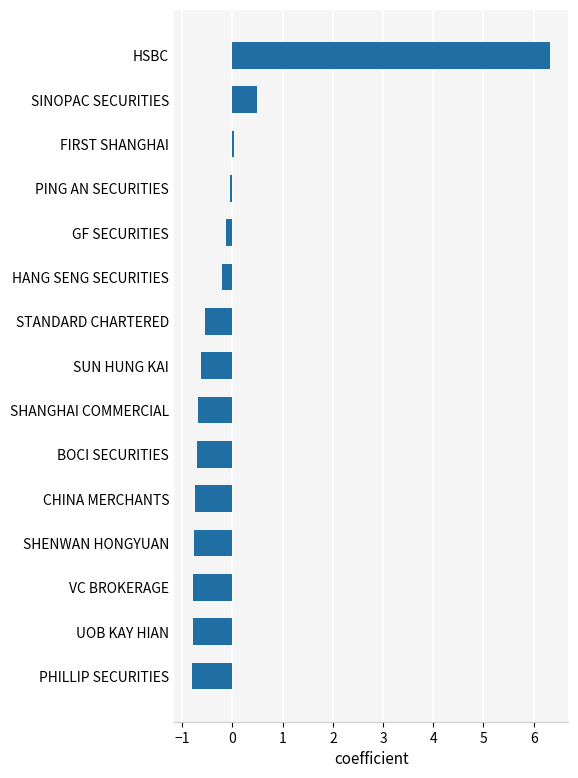

What is the sum of the values at SHANGHAI COMMERCIAL and UOB KAY HIAN?

-1.5